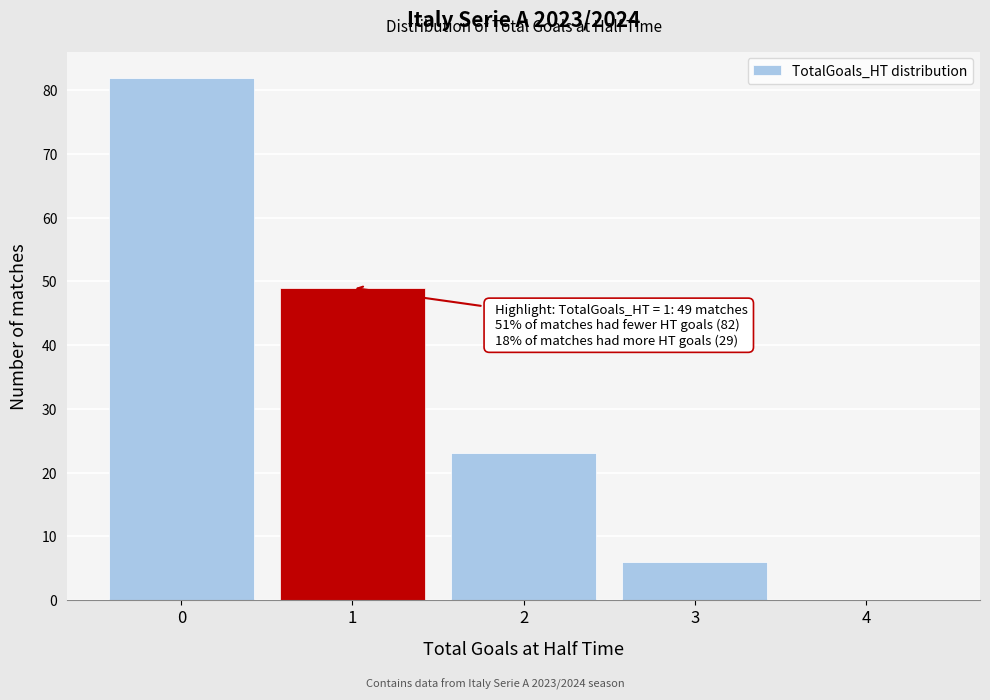

Which range on the x-axis has the tallest bar?

-0.5 to 0.5